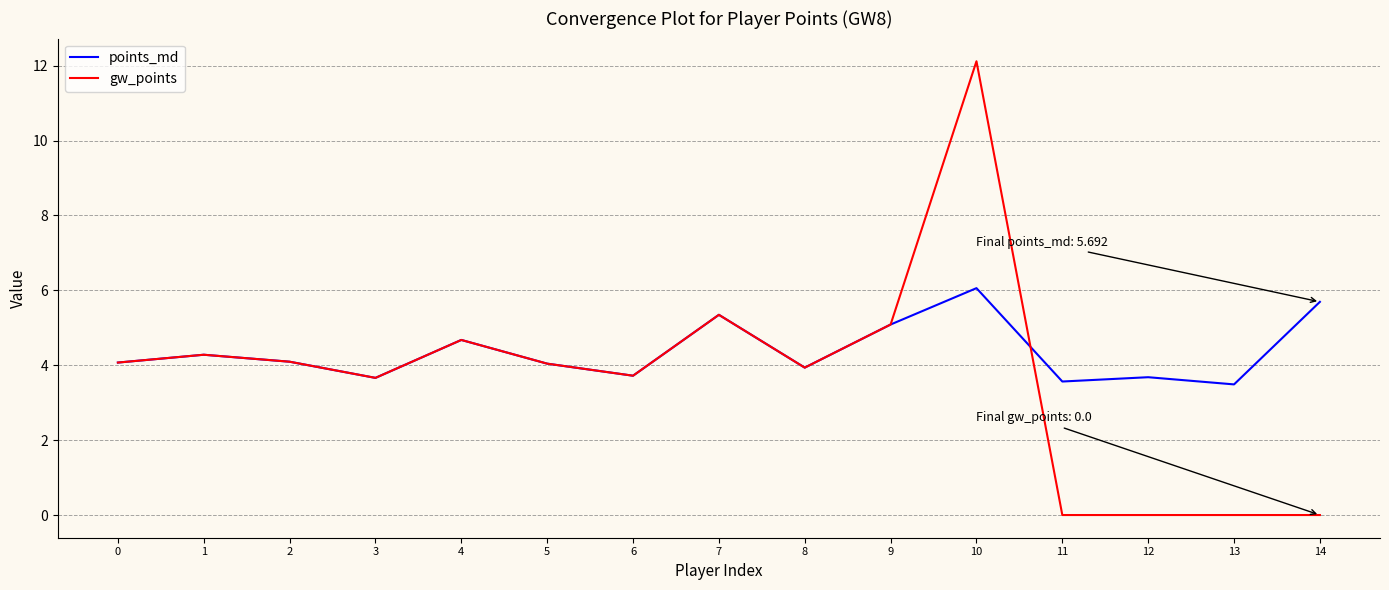

What is the spread (max minus min) of values at 12?

3.7